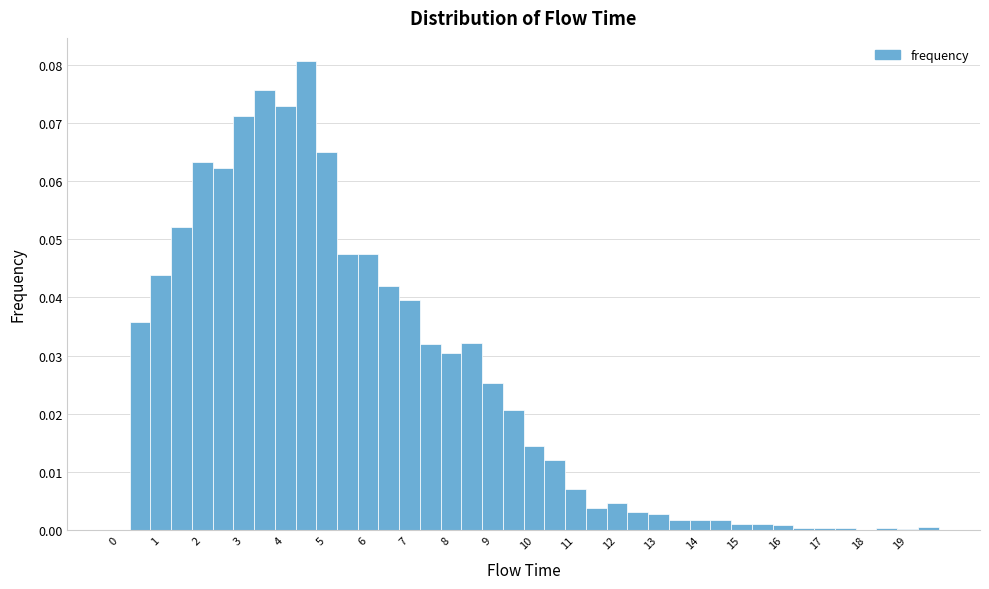

Reading left to right, list every bar in this chart as the range it spans on the x-axis followed by its height. Neither the bar edges nor the heights are printed on the chart, so give them approximately, as read against the axes.

-0.25 to 0.25: 0
0.25 to 0.75: 0.036
0.75 to 1.25: 0.044
1.25 to 1.75: 0.052
1.75 to 2.25: 0.063
2.25 to 2.75: 0.062
2.75 to 3.25: 0.071
3.25 to 3.75: 0.076
3.75 to 4.25: 0.073
4.25 to 4.75: 0.081
4.75 to 5.25: 0.065
5.25 to 5.75: 0.047
5.75 to 6.25: 0.047
6.25 to 6.75: 0.042
6.75 to 7.25: 0.040
7.25 to 7.75: 0.032
7.75 to 8.25: 0.031
8.25 to 8.75: 0.032
8.75 to 9.25: 0.025
9.25 to 9.75: 0.021
9.75 to 10.25: 0.014
10.25 to 10.75: 0.012
10.75 to 11.25: 0.007
11.25 to 11.75: 0.004
11.75 to 12.25: 0.005
12.25 to 12.75: 0.003
12.75 to 13.25: 0.003
13.25 to 13.75: 0.002
13.75 to 14.25: 0.002
14.25 to 14.75: 0.002
14.75 to 15.25: under 0.001
15.25 to 15.75: 0.001
15.75 to 16.25: under 0.001
16.25 to 16.75: under 0.001
16.75 to 17.25: under 0.001
17.25 to 17.75: under 0.001
17.75 to 18.25: under 0.001
18.25 to 18.75: under 0.001
18.75 to 19.25: under 0.001
19.25 to 19.75: under 0.001